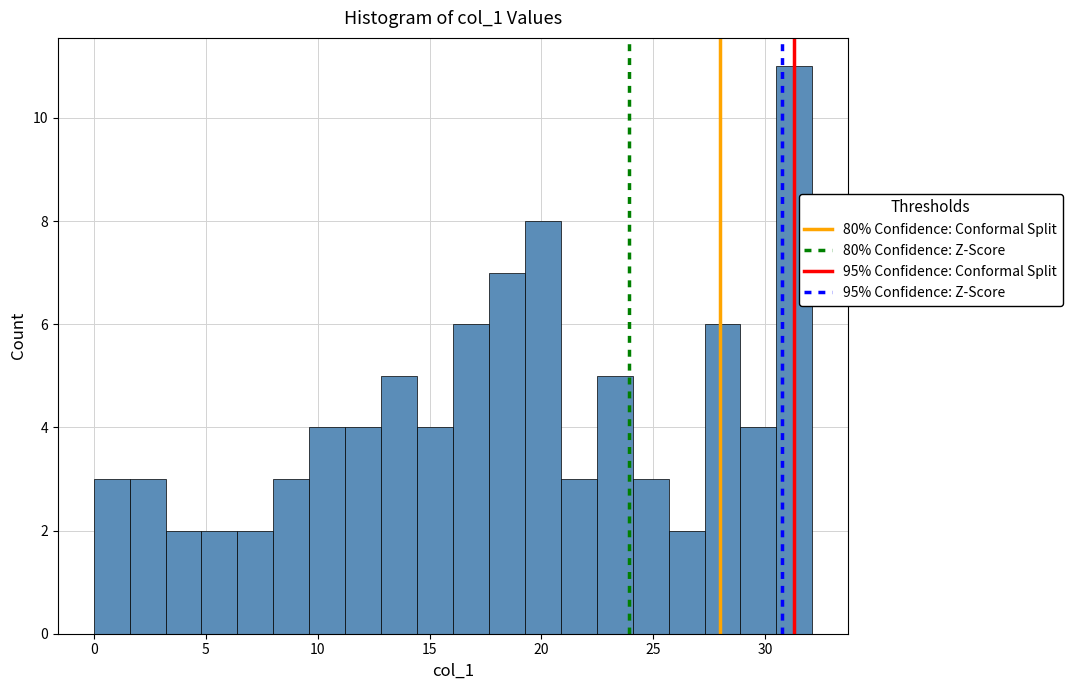

Around what value on the x-axis is the tallest bar? Give the approximate position of its centre, as read against the axis.

31.5